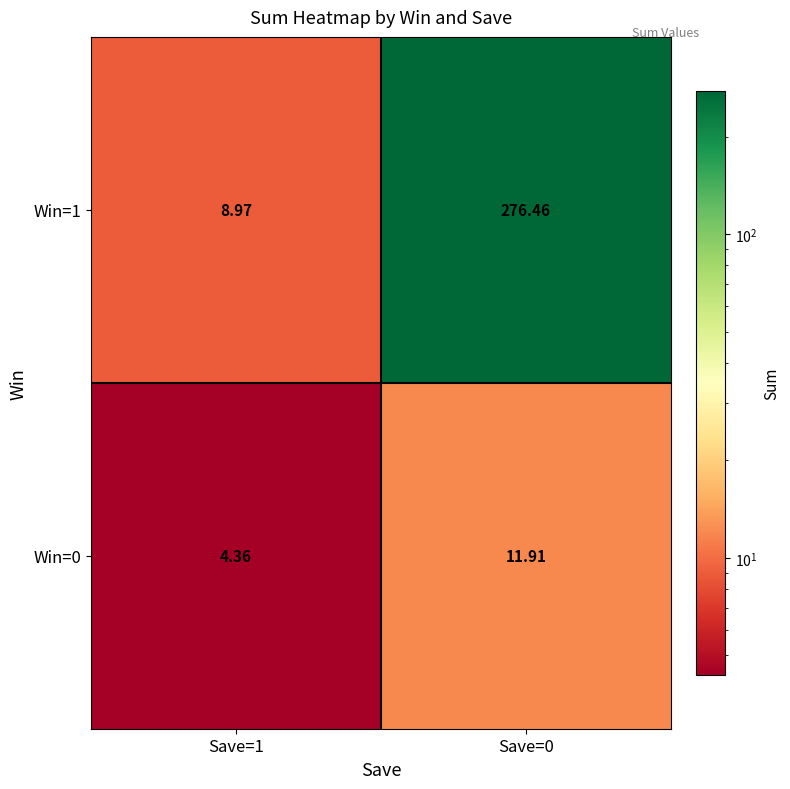

Is the value of Win=1 at Save=0 greater than the value of Win=0 at Save=0?

Yes